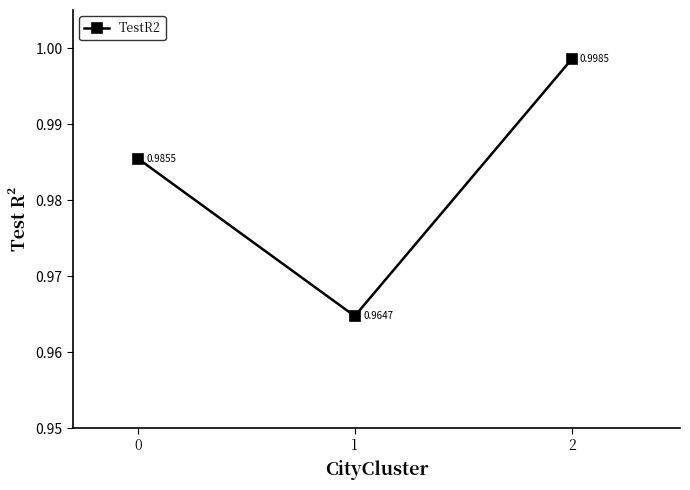

True or false: the data shows 1.6 at 2.

False